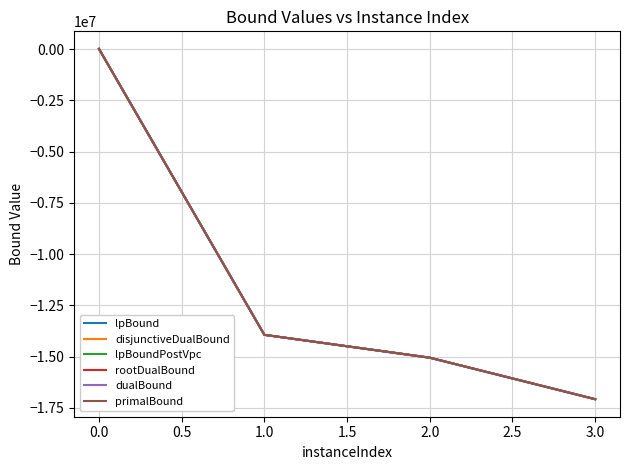

True or false: lpBoundPostVpc and lpBound cross at least once.

False